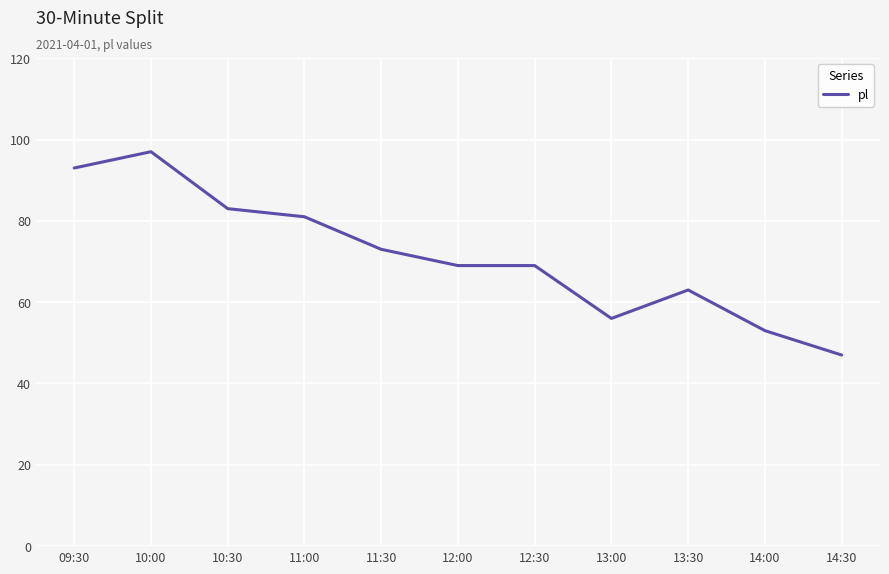

The value at 13:00 is 24. True or false?

False